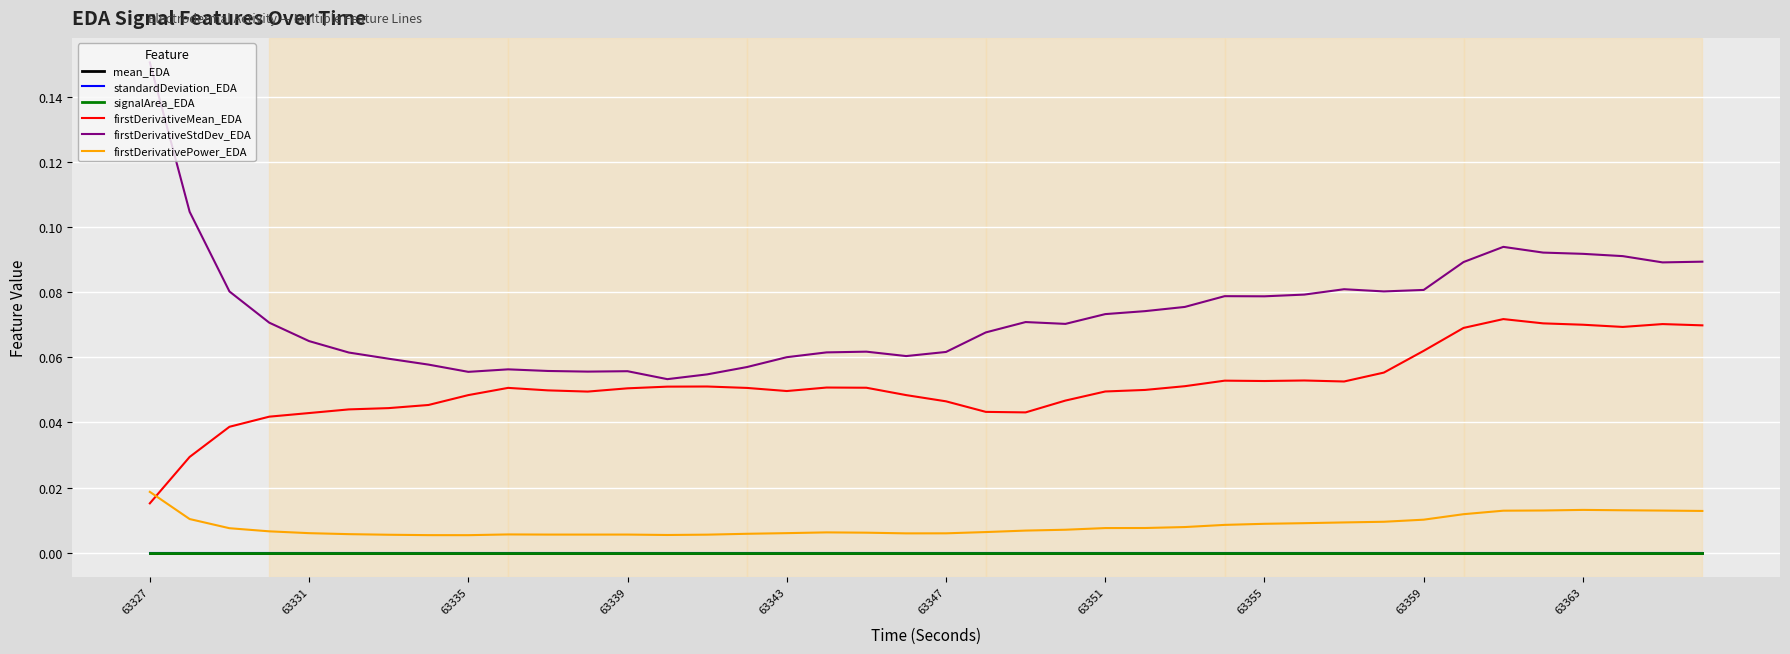

What is the sum of all firstDerivativeStdDev_EDA values?

2.9